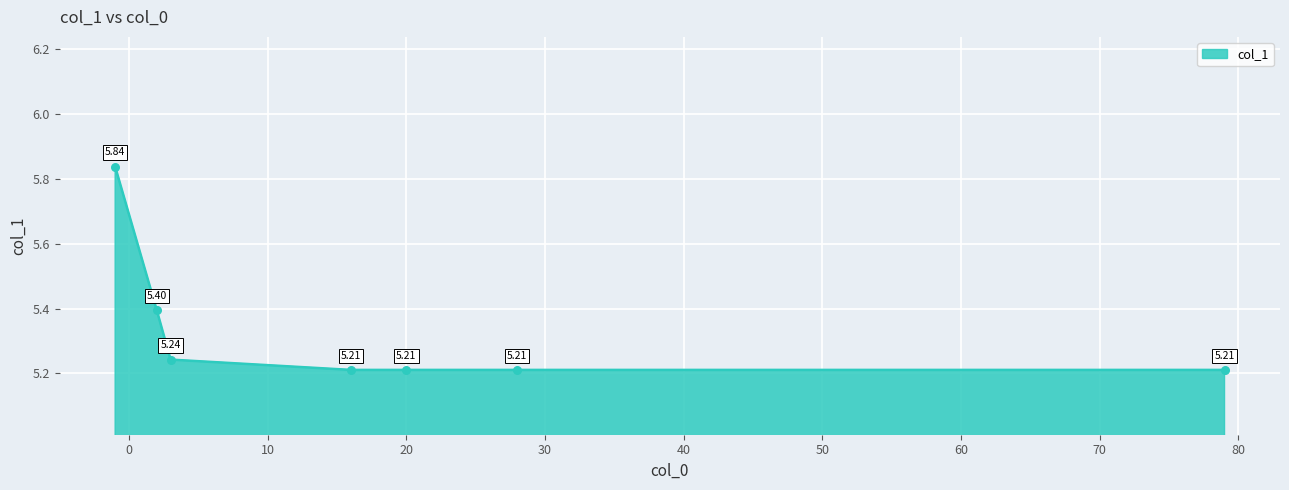

True or false: the data has more than 2 interior local peaks.

False